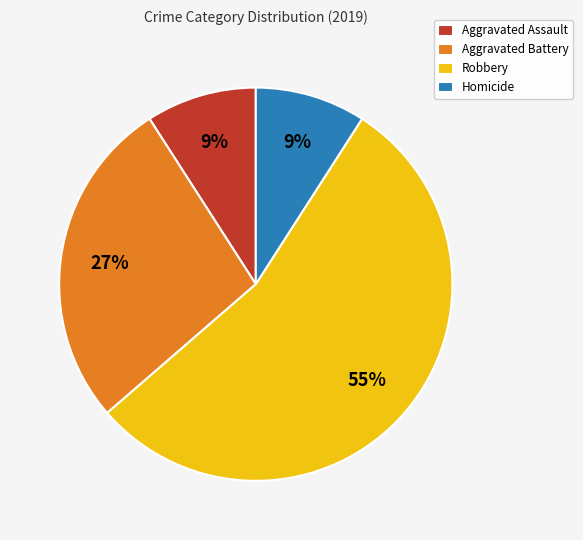

Do Homicide and Aggravated Assault together represent more than half of the pie?

No